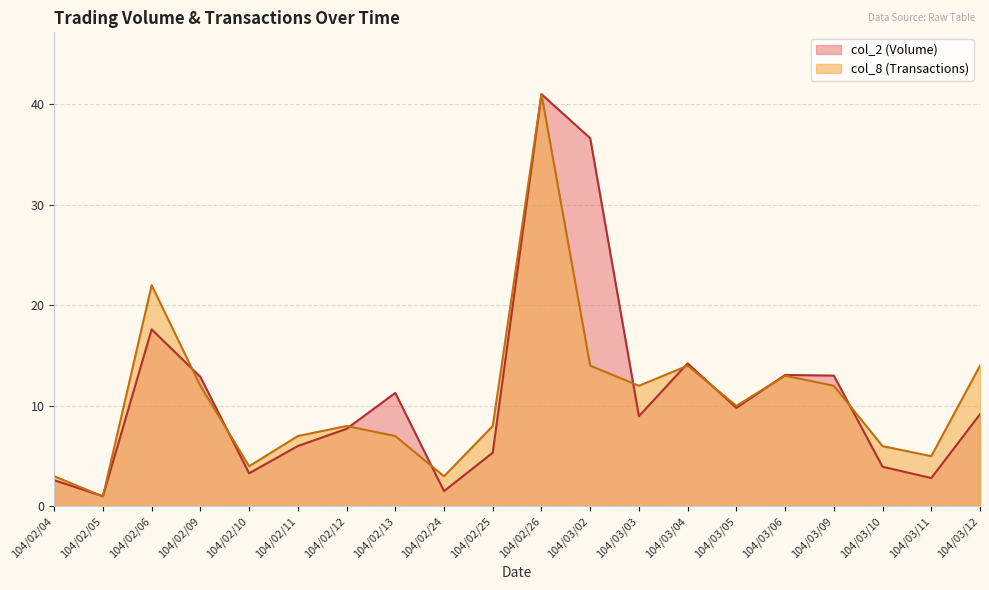

In col_8 (Transactions), how many points are higher than both neighbors (excluding endpoints)?

5